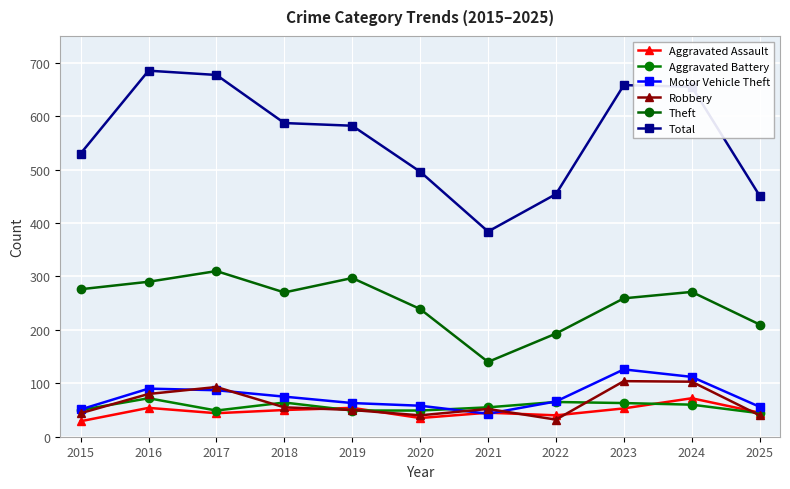

What is the minimum value shown in the chart?

29